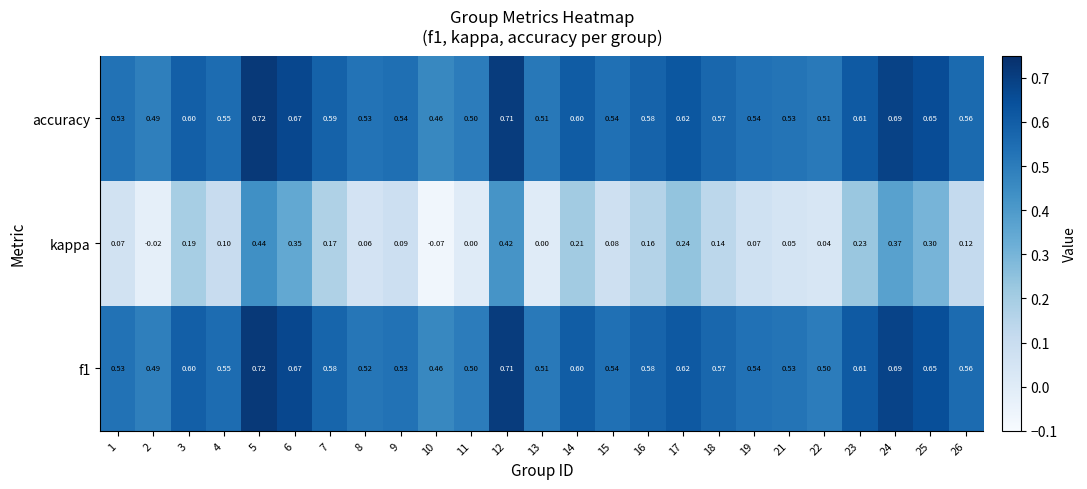

Which series has the largest total across all categories?

accuracy